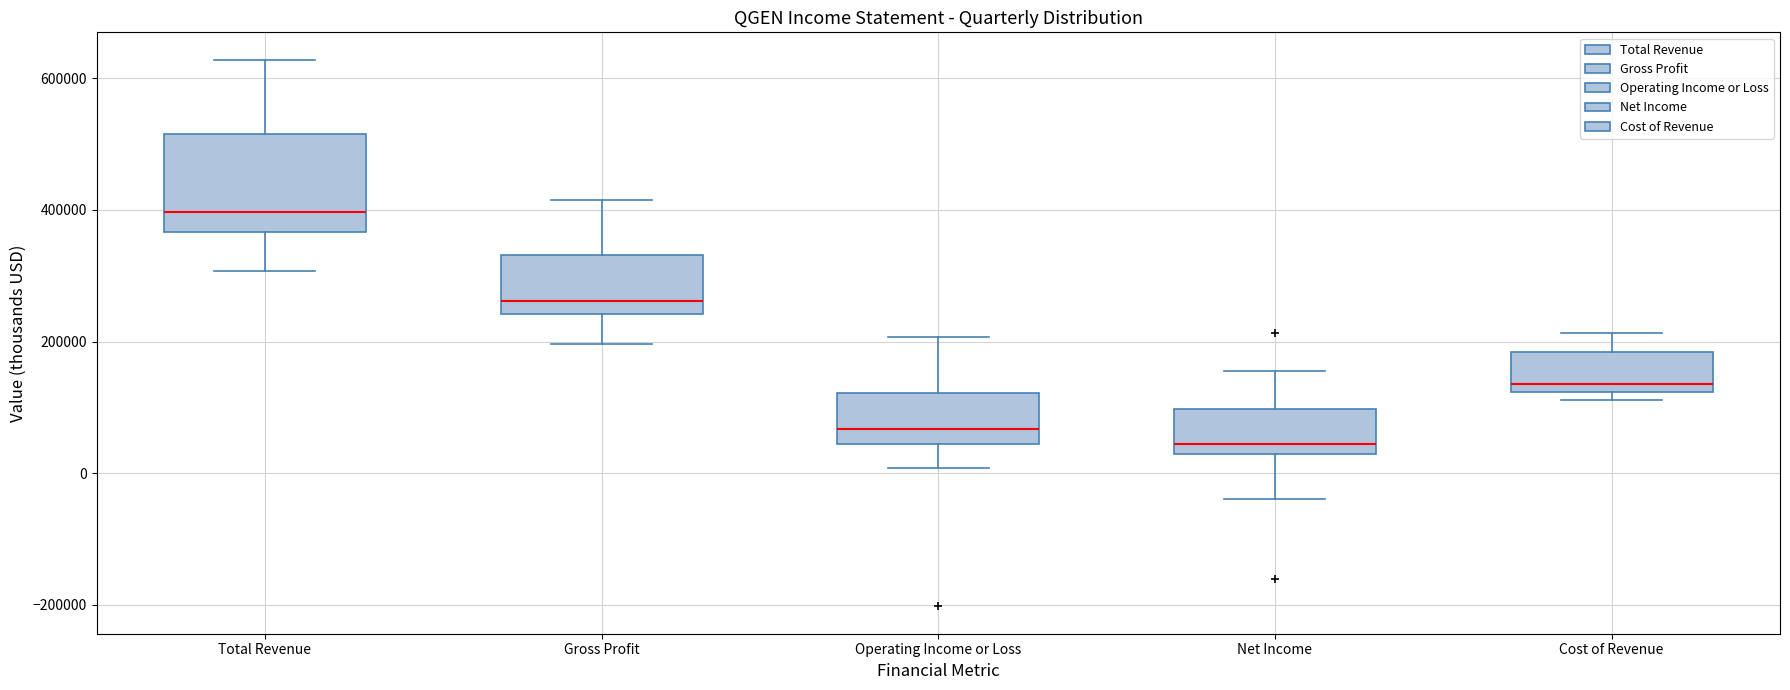

Which box has the highest median line?

Total Revenue